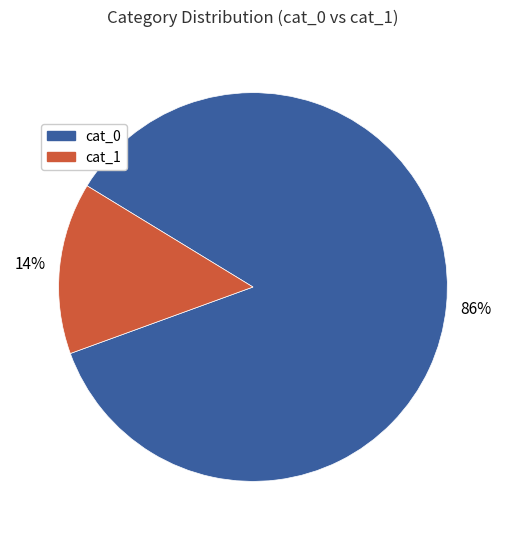

Does any single category account for the majority?

Yes